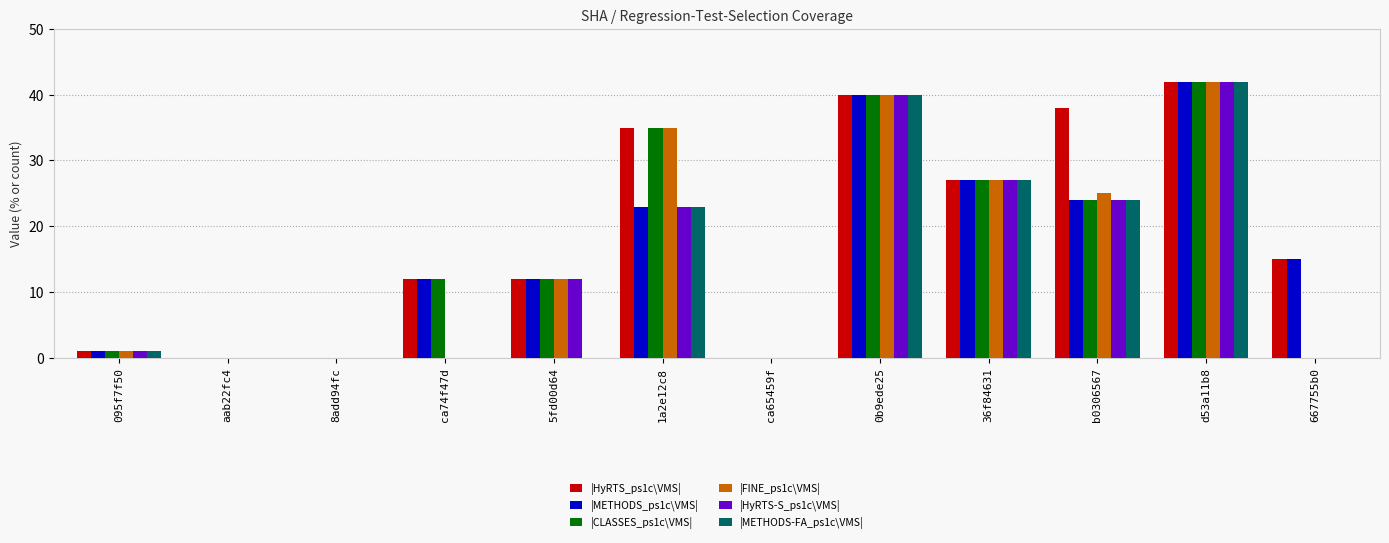

Which category has the highest value in the |FINE_ps1c\VMS| series?

d53a11b8